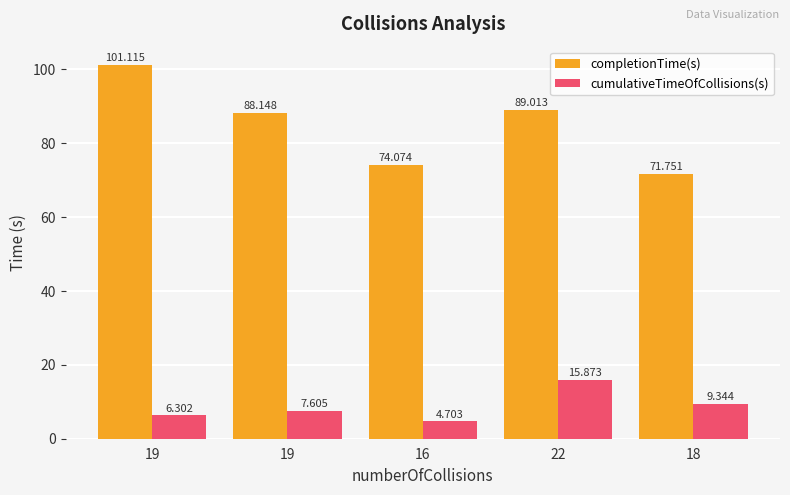

The value of completionTime(s) at 19 is 126.2. True or false?

False